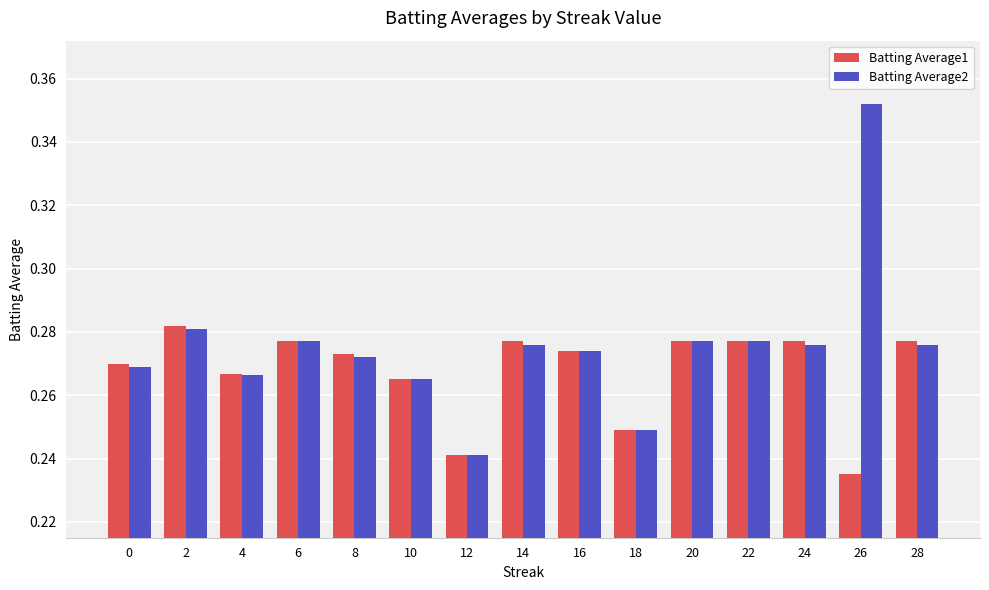

Are the bars grouped side by side (vs. stacked)?

Yes